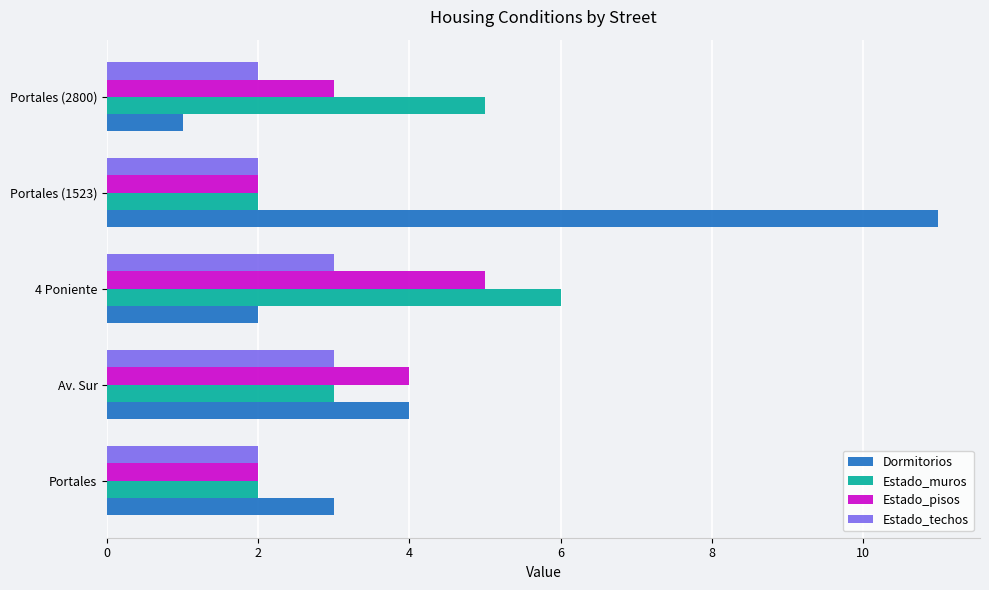

The Dormitorios series shows 1 at Portales. True or false?

False